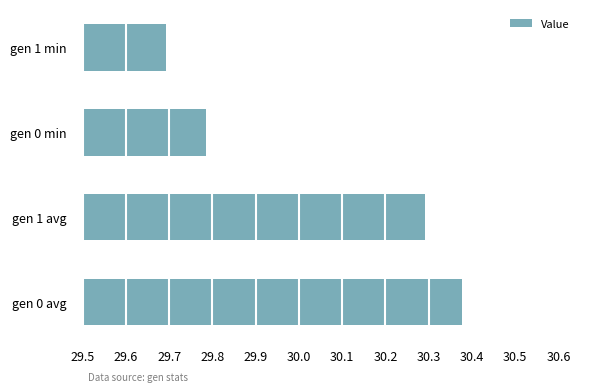

What is the sum of all values?

120.1